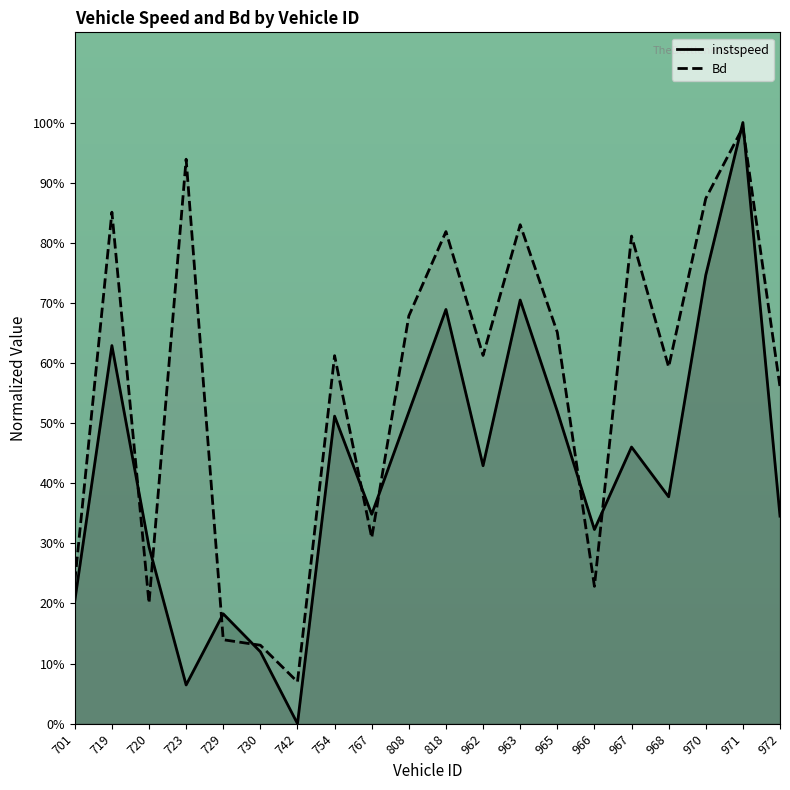

Which series has the largest total across all categories?

Bd